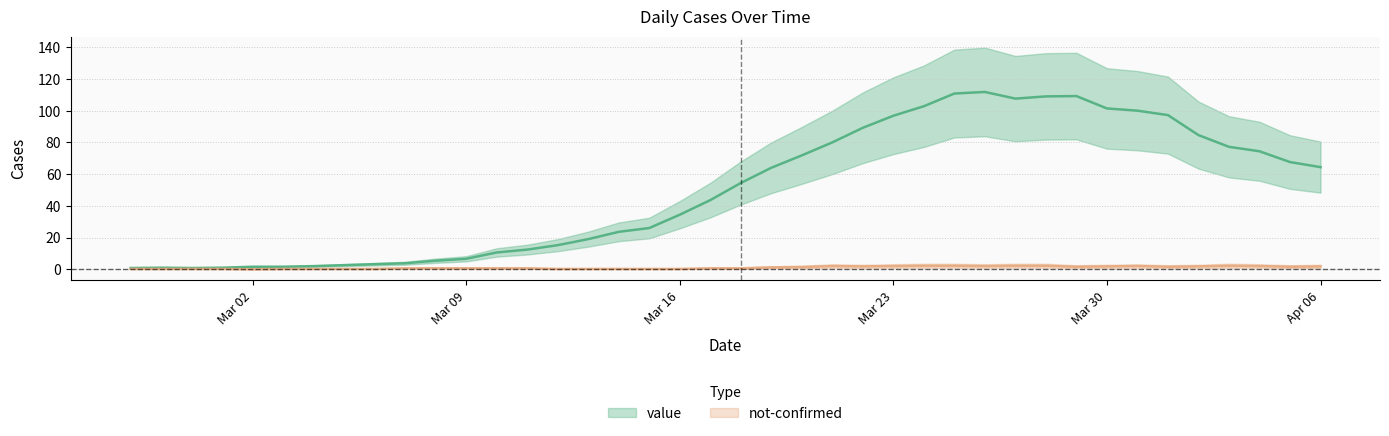

Reading left to right, what are all the values shown in this chart?

0.8	1.0	0.8	1.0	1.6	1.6	2.0	2.6	3.2	3.8	5.4	6.6	10.6	12.4	15.2	19.0	23.6	26.0	34.4	43.6	54.4	64.0	71.8	80.0	89.2	96.8	102.8	110.8	111.8	107.6	109.0	109.2	101.4	100.0	97.2	84.6	77.2	74.4	67.6	64.4